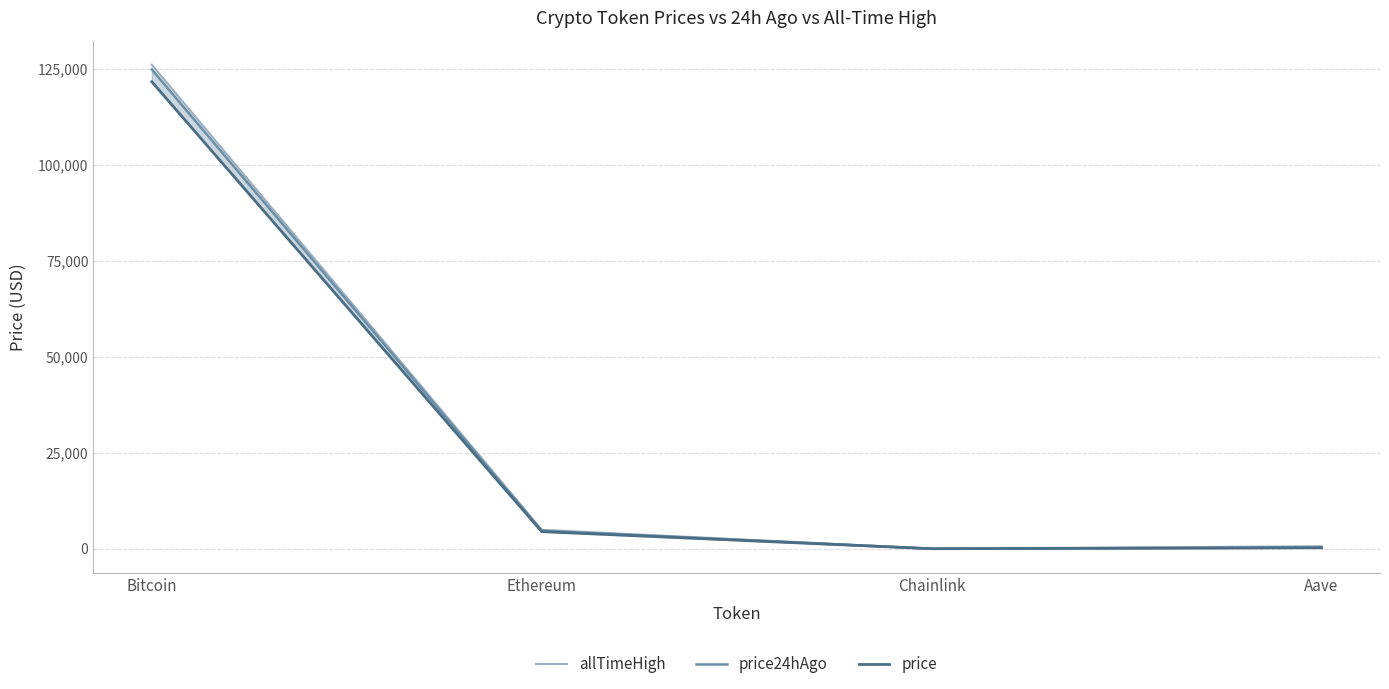

What is the average value of the allTimeHigh series?

32935.1